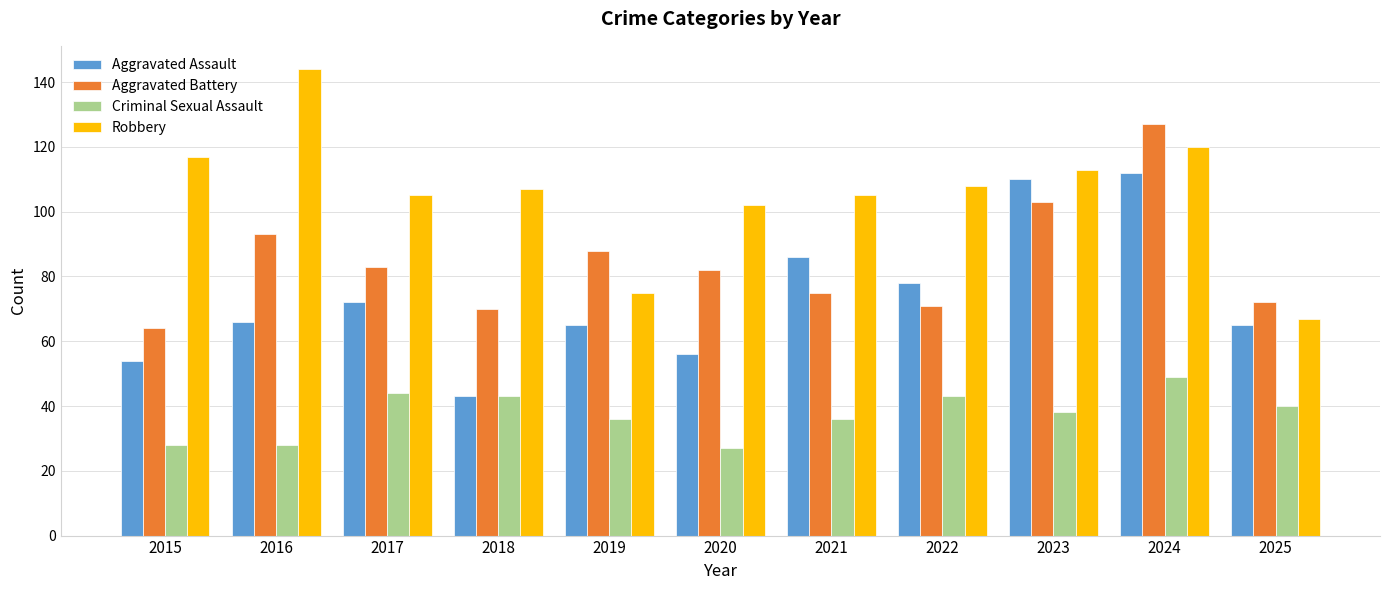

What value does the Criminal Sexual Assault series have at 2025, to the nearest 5?

40